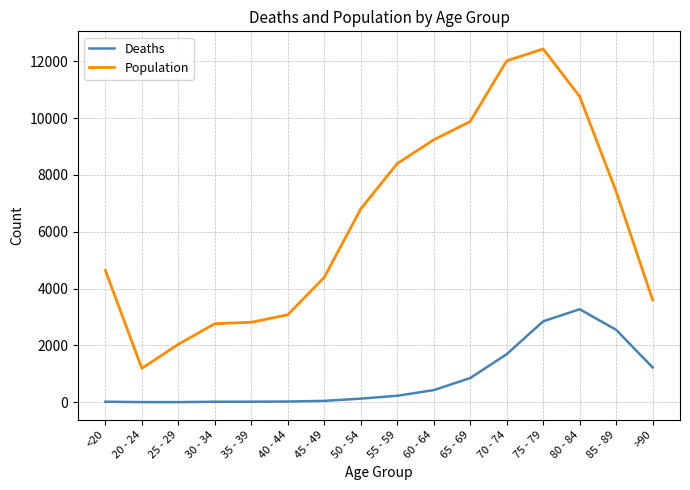

At which label does Deaths reach its peak?

80 - 84